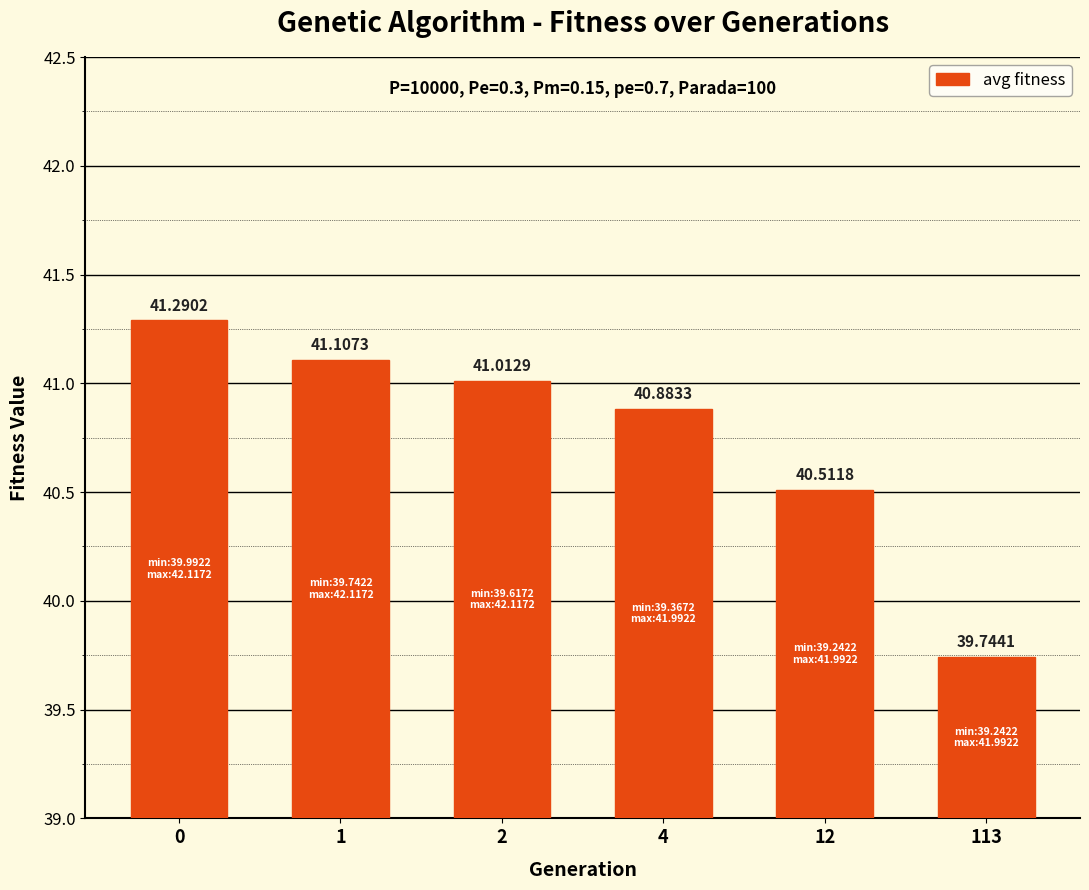

List the labels in order of value, largest first.

0, 1, 2, 4, 12, 113